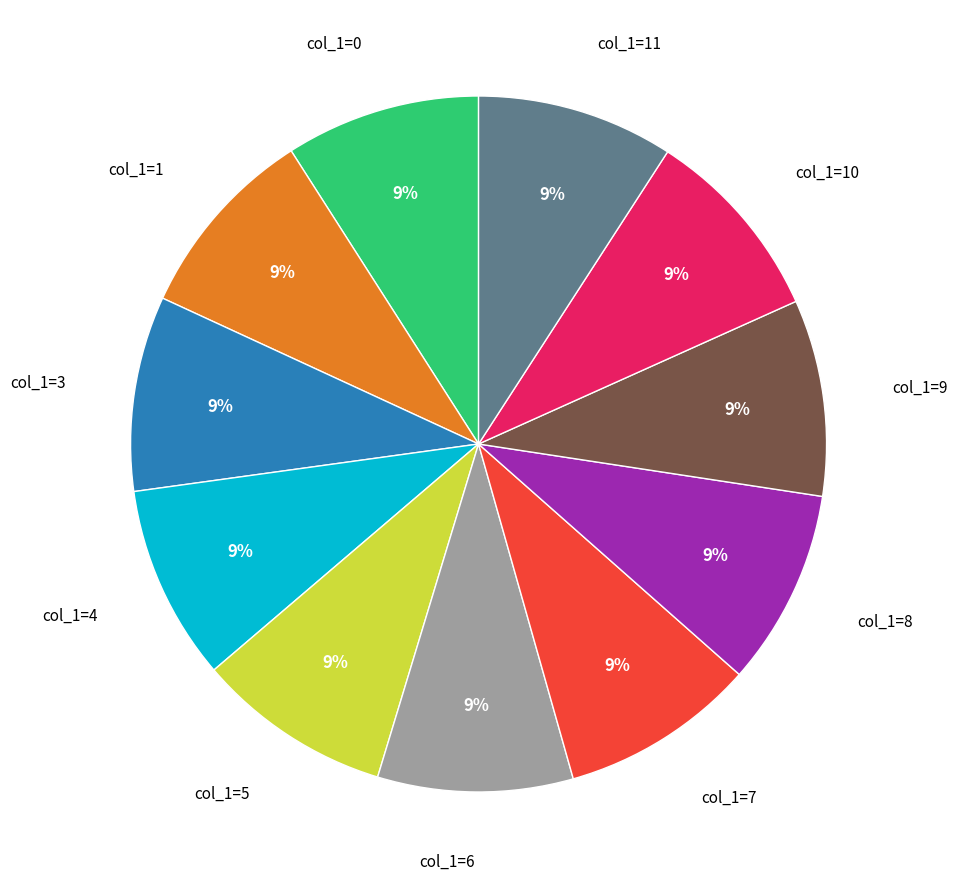

To the nearest percent, what is the average slice percentage?

9%